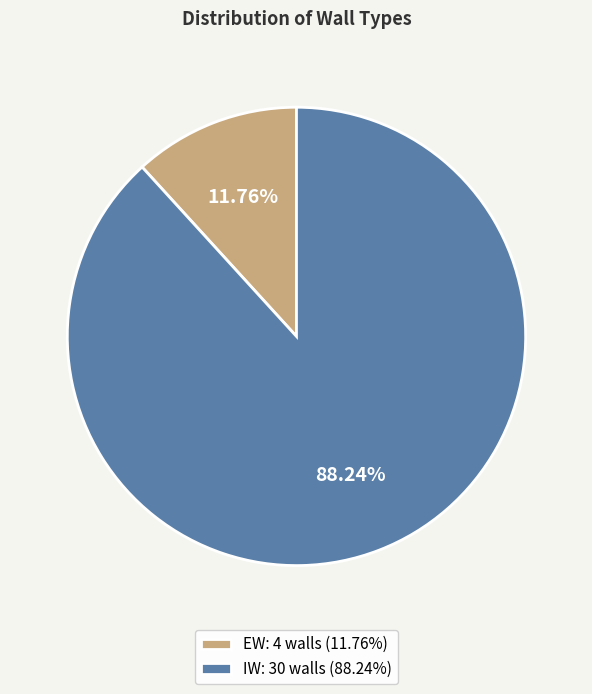

Which category accounts for the majority?

IW